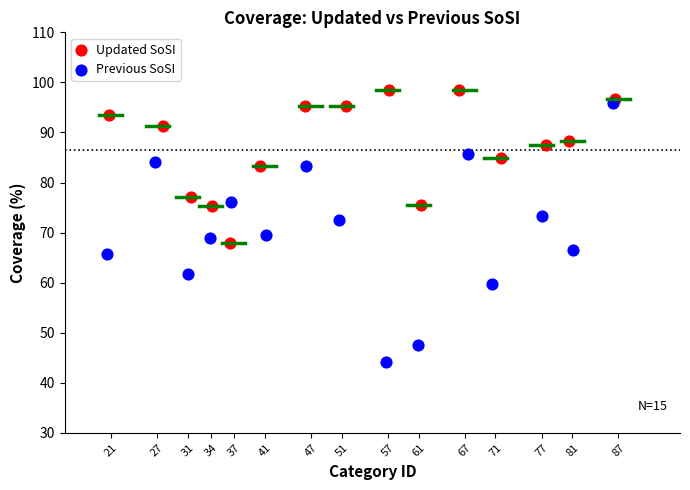

Which series has the widest spread of Y values?

Previous SoSI